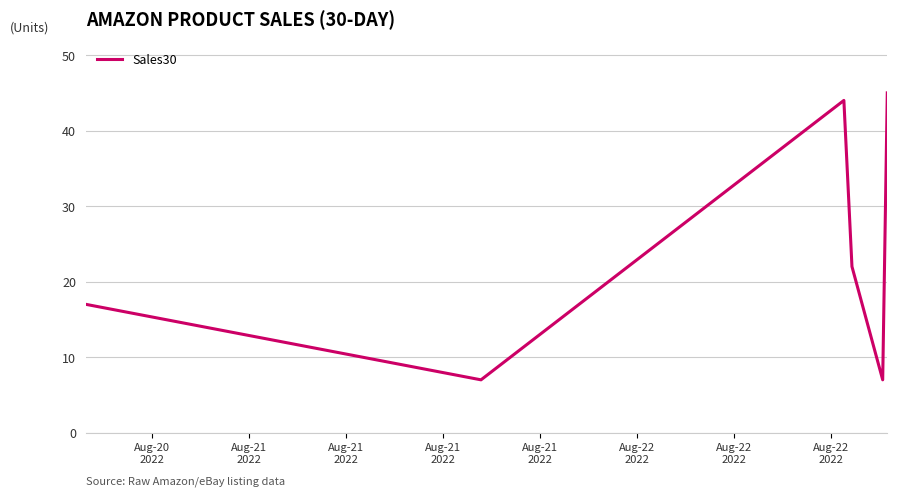

How many interior local valleys (lower than both neighbors) does the data have?

2